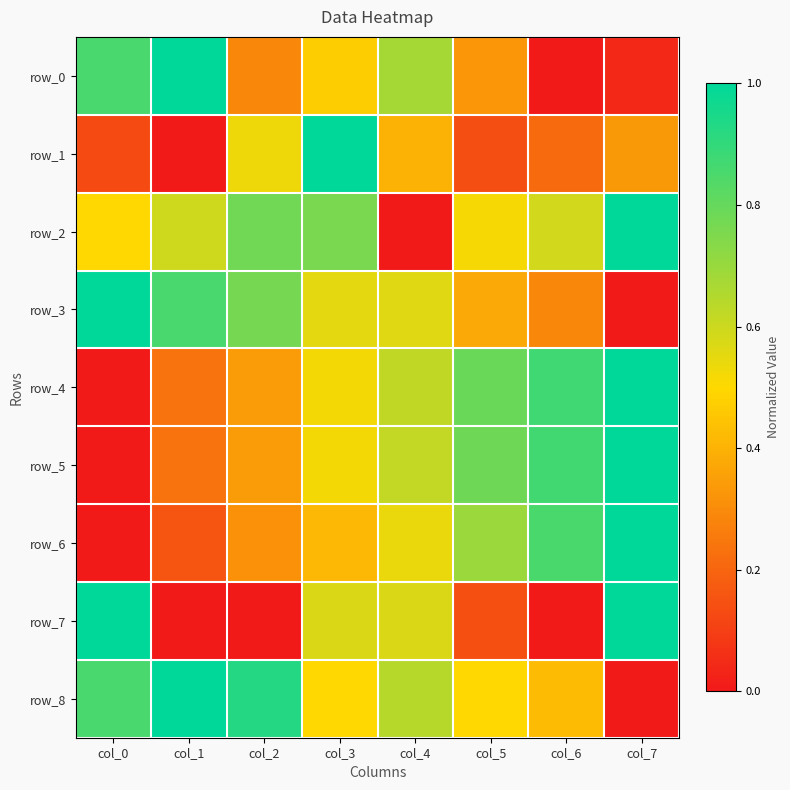

What is the difference between the highest and lowest values at col_2?

0.9